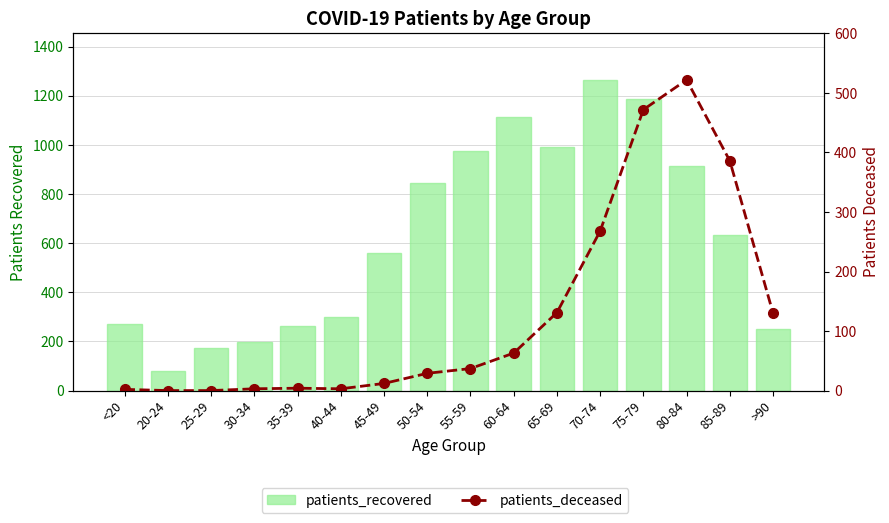

What is the label of the 5th bar from the right?

70-74